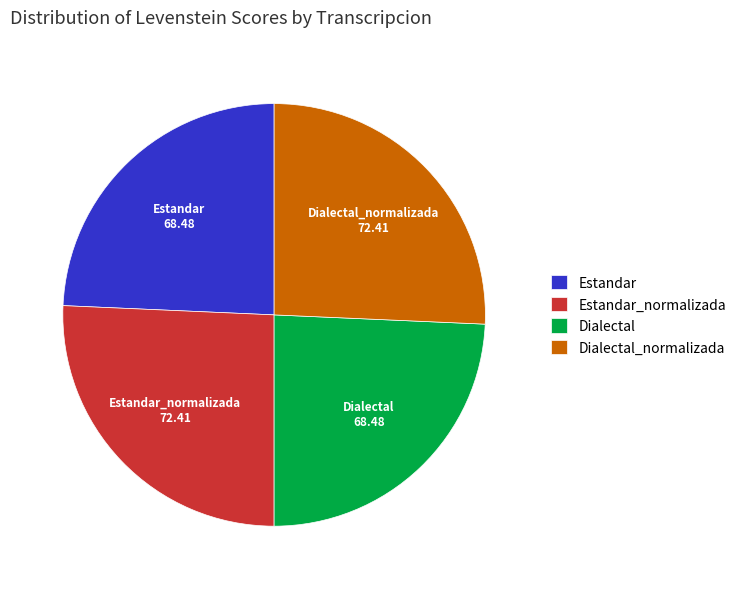

Which has a higher value, Estandar_normalizada or Estandar?

Estandar_normalizada